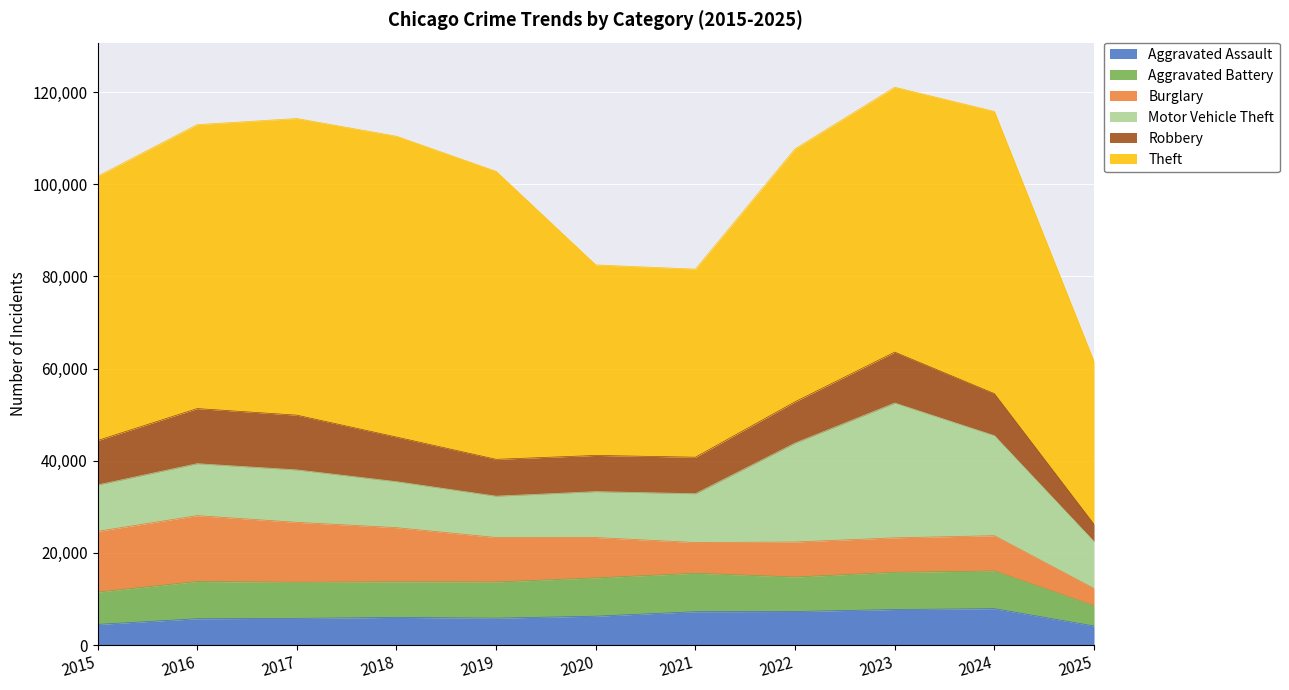

Reading left to right, extract all data points from this chart.

Aggravated Assault: 2015=4480	2016=5713	2017=5793	2018=6002	2019=5842	2020=6265	2021=7242	2022=7281	2023=7712	2024=7903	2025=4134
Aggravated Battery: 2015=7018	2016=8085	2017=7845	2018=7734	2019=7858	2020=8320	2021=8346	2022=7495	2023=8080	2024=8182	2025=4392
Burglary: 2015=13184	2016=14289	2017=13001	2018=11747	2019=9639	2020=8758	2021=6661	2022=7594	2023=7485	2024=7652	2025=3741
Motor Vehicle Theft: 2015=10068	2016=11285	2017=11380	2018=9985	2019=8978	2020=9962	2021=10605	2022=21472	2023=29255	2024=21708	2025=10174
Robbery: 2015=9638	2016=11960	2017=11881	2018=9681	2019=7995	2020=7855	2021=7920	2022=8964	2023=11052	2024=9119	2025=3768
Theft: 2015=57353	2016=61625	2017=64386	2018=65290	2019=62498	2020=41350	2021=40821	2022=54899	2023=57491	2024=61259	2025=35331